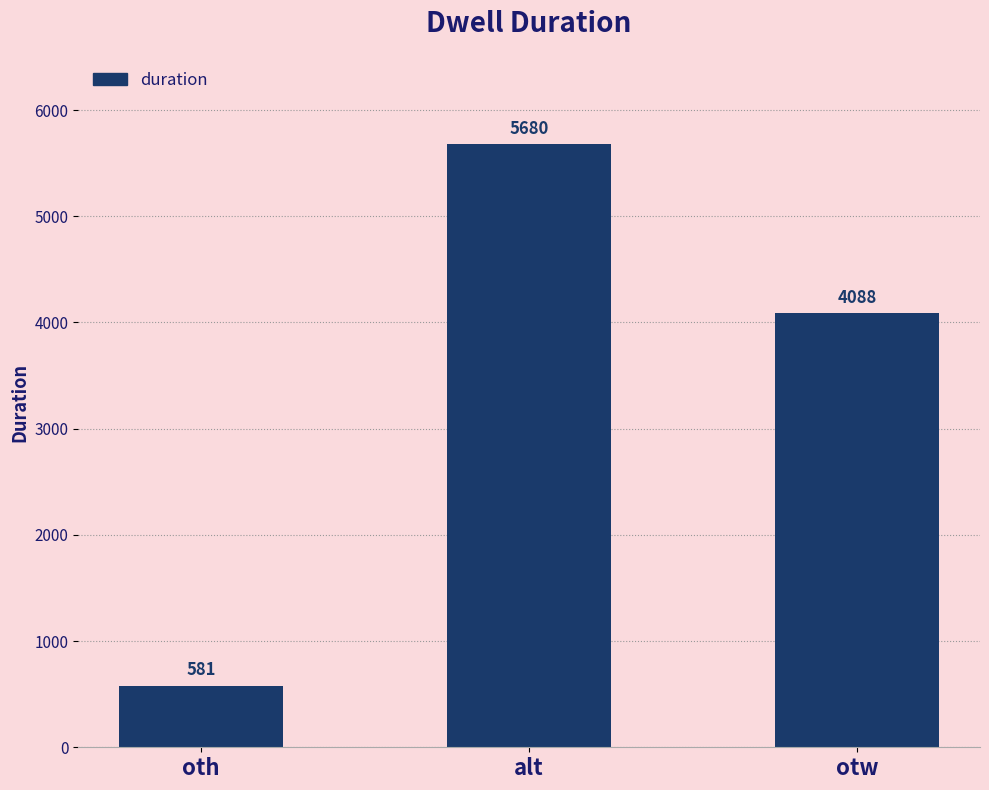

Reading left to right, transcribe all the data shown in this chart.

oth=581	alt=5680	otw=4088